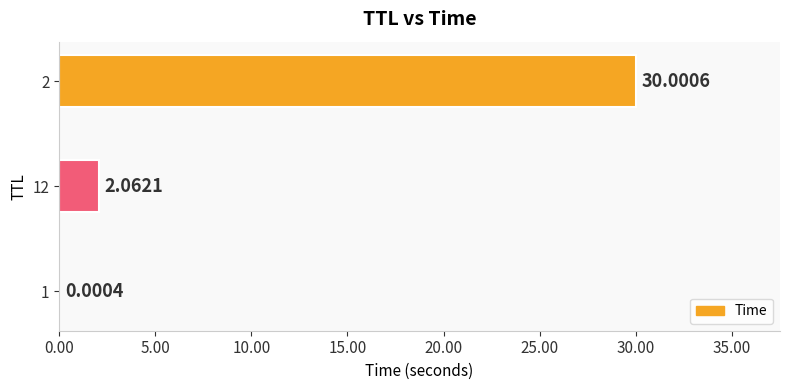

At which category does the chart reach its peak across all series?

2